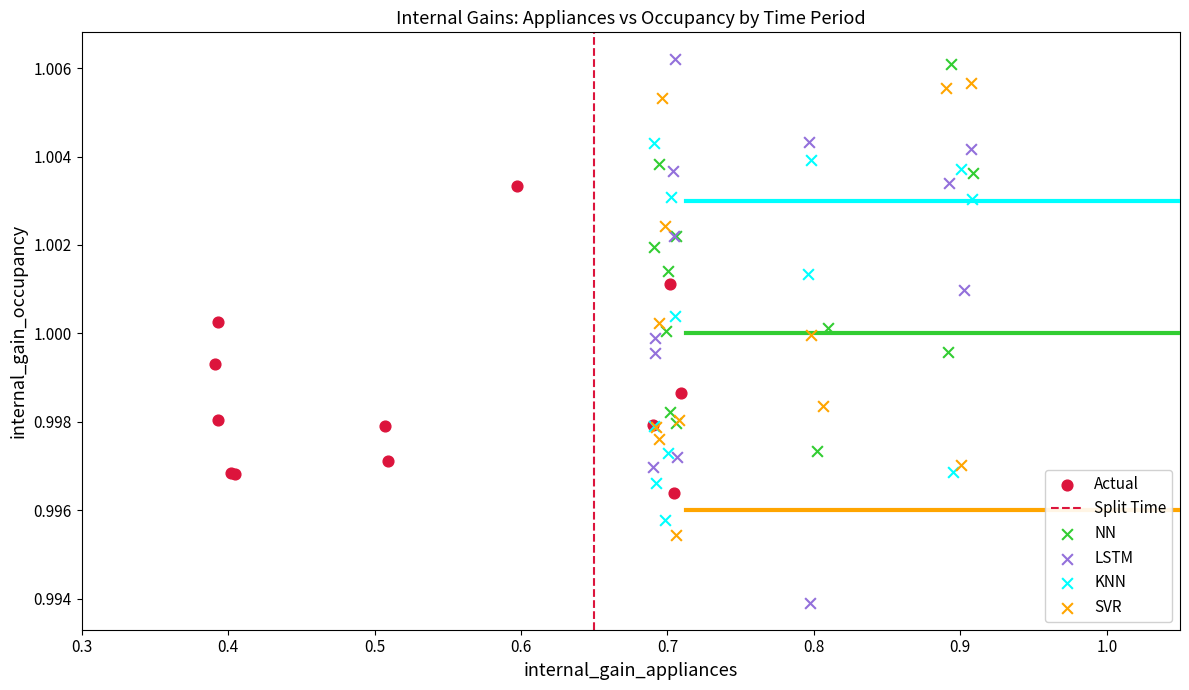

Which series contains the lowest Y value?

LSTM